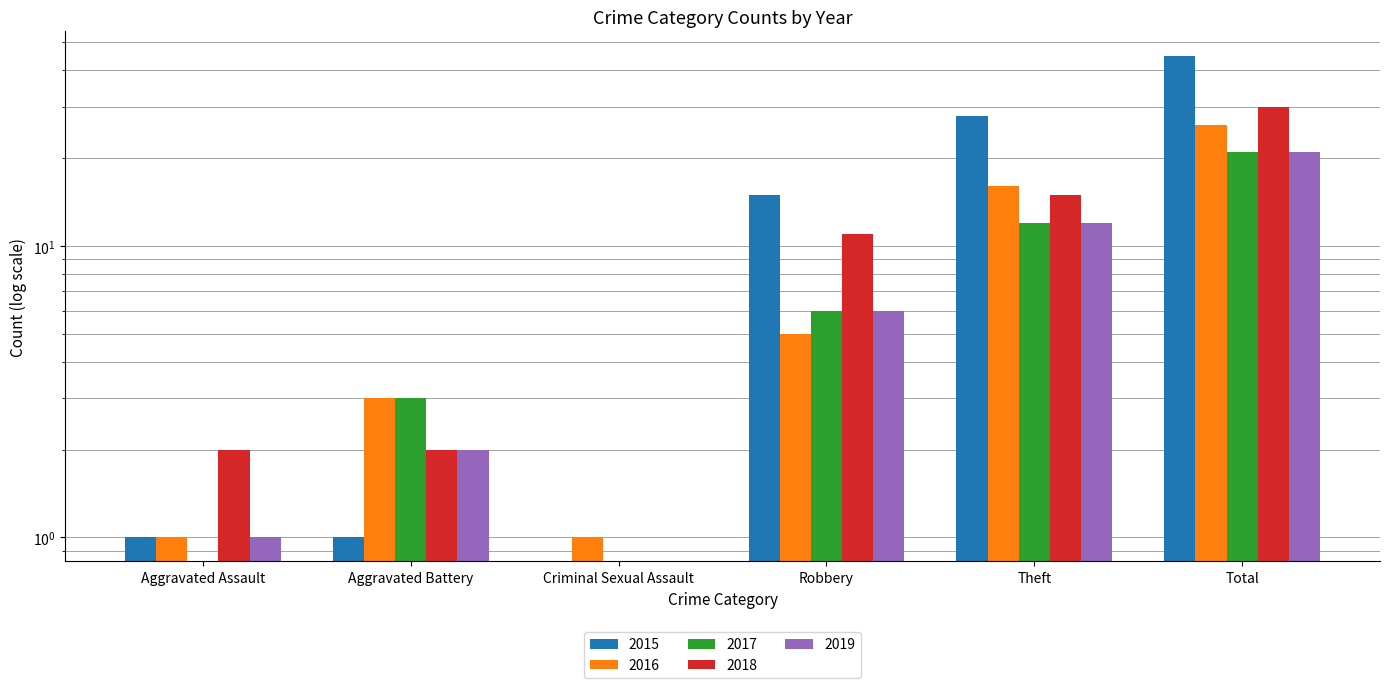

What is the total value across all series at Criminal Sexual Assault?

1